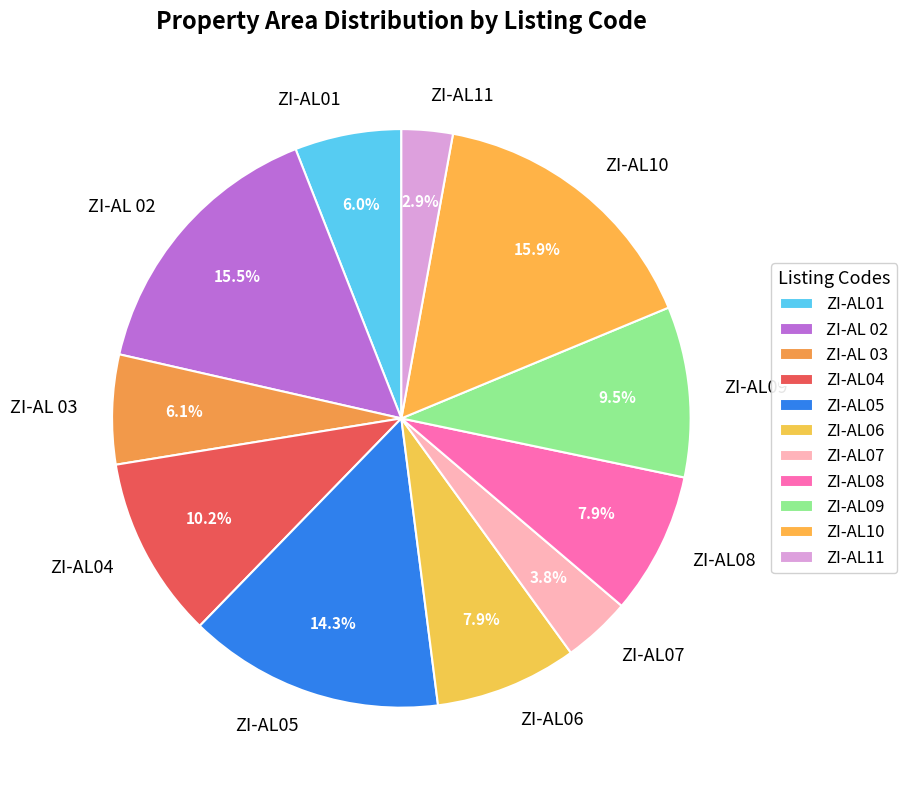

To the nearest percent, what is the average slice percentage?

9%